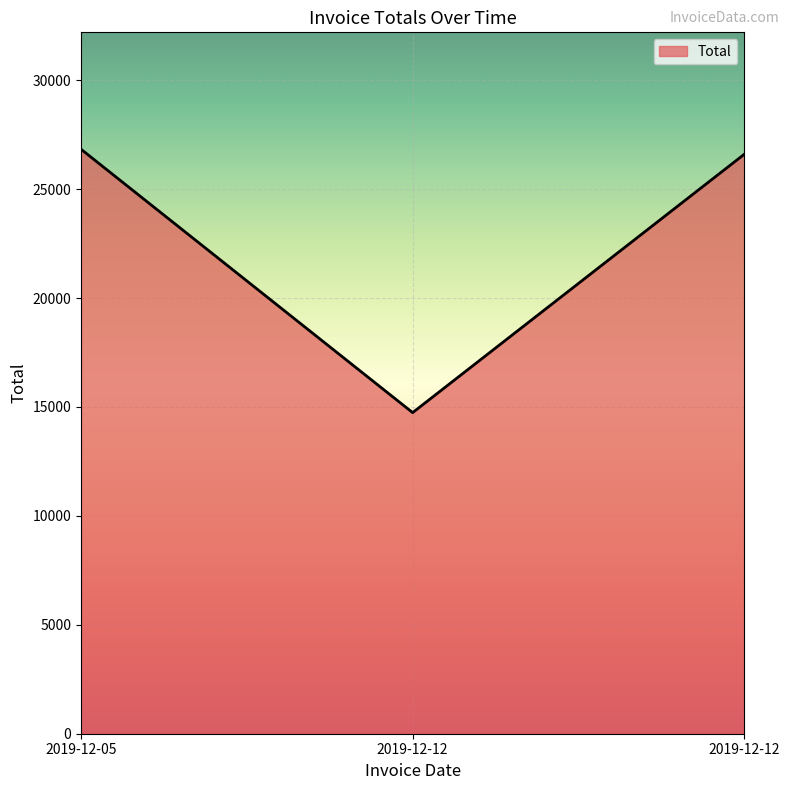

What is the change in value from 2019-12-05 to 2019-12-12?

-232.0